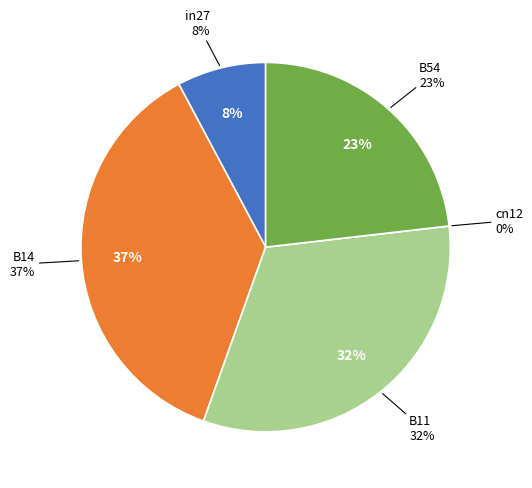

To the nearest percent, what is the difference between the B54 and in27 slice percentages?

15%